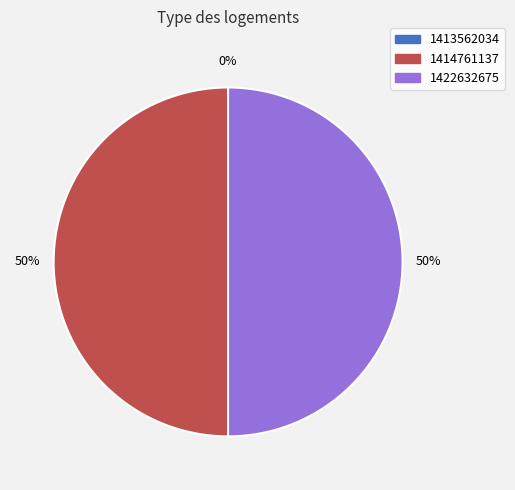

How much of the chart is everything except 1413562034?

100.0%